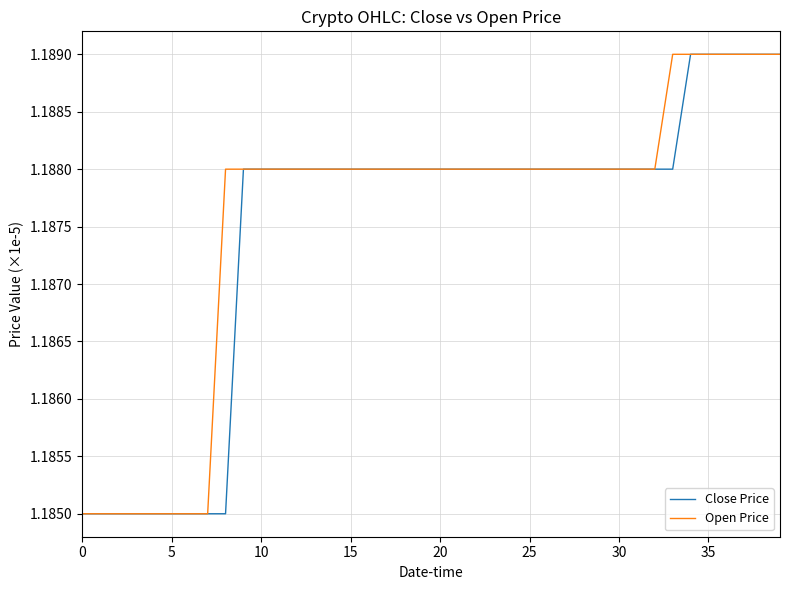

At how many categories does at least one series exceed 1?

40